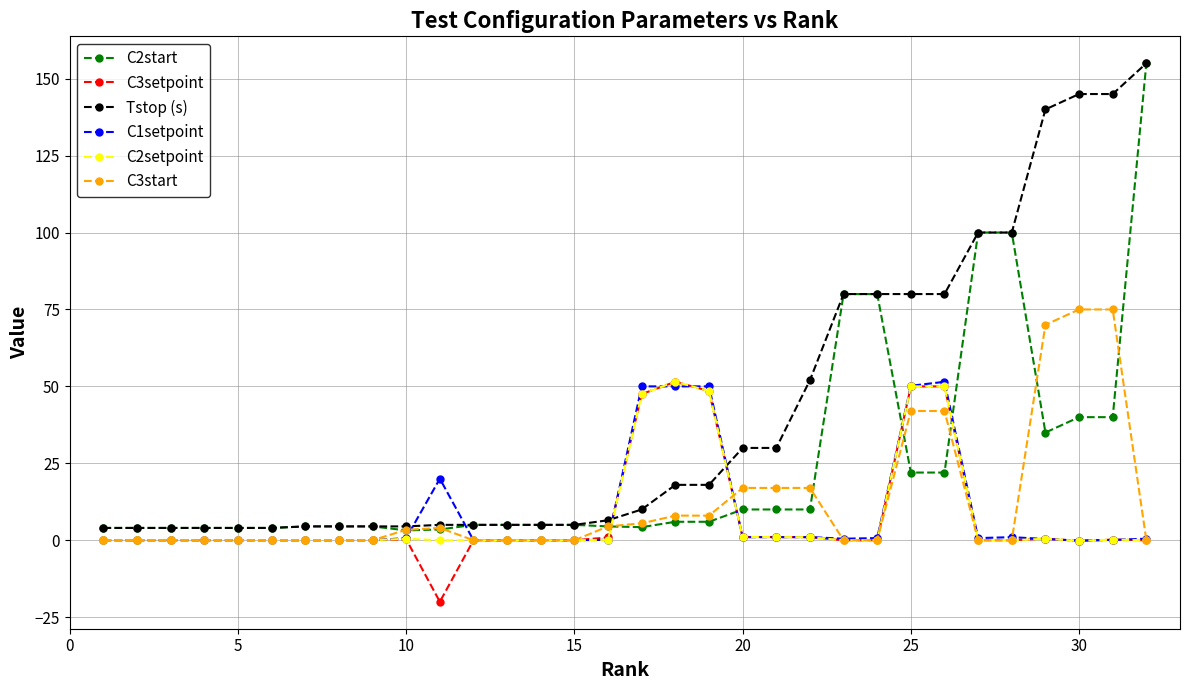

Does the chart have visible grid lines?

Yes